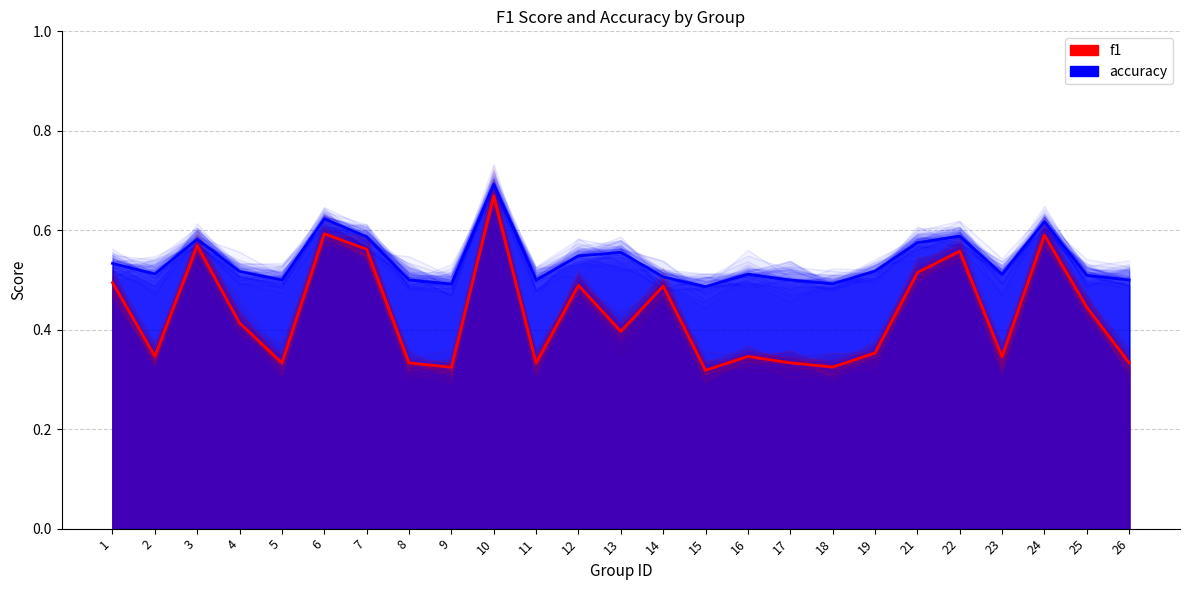

Reading left to right, transcribe all the data shown in this chart.

f1: 0.5	0.3	0.6	0.4	0.3	0.6	0.6	0.3	0.3	0.7	0.3	0.5	0.4	0.5	0.3	0.3	0.3	0.3	0.4	0.5	0.6	0.3	0.6	0.4	0.3
accuracy: 0.5	0.5	0.6	0.5	0.5	0.6	0.6	0.5	0.5	0.7	0.5	0.5	0.6	0.5	0.5	0.5	0.5	0.5	0.5	0.6	0.6	0.5	0.6	0.5	0.5